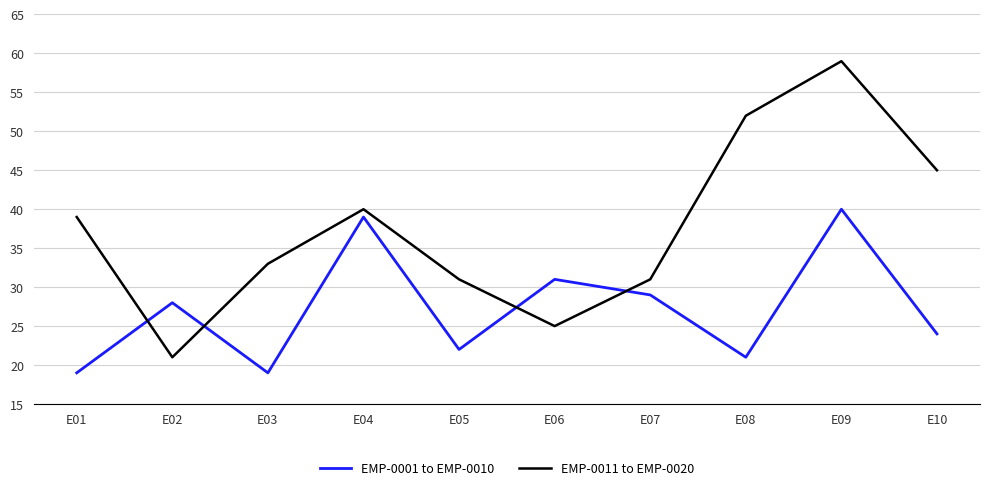

Reading right to left, extract all data points from this chart.

EMP-0001 to EMP-0010: E10=24	E09=40	E08=21	E07=29	E06=31	E05=22	E04=39	E03=19	E02=28	E01=19
EMP-0011 to EMP-0020: E10=45	E09=59	E08=52	E07=31	E06=25	E05=31	E04=40	E03=33	E02=21	E01=39